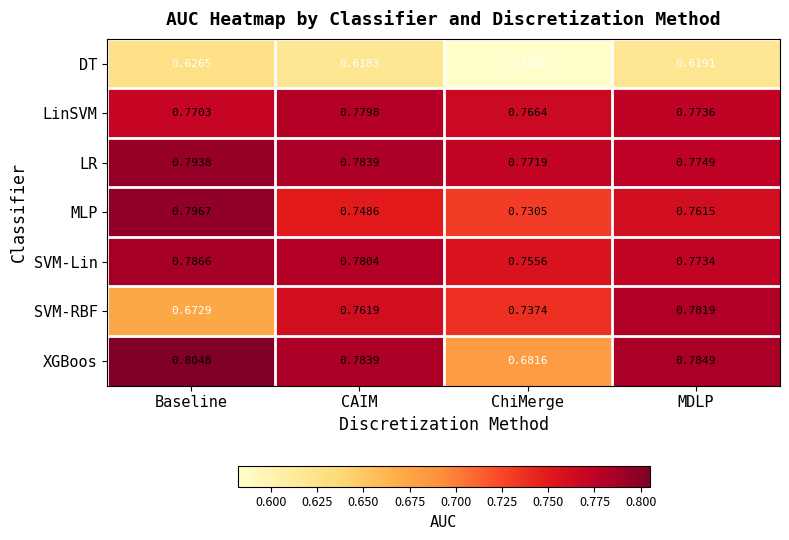

At which label does XGBoos reach its minimum?

ChiMerge